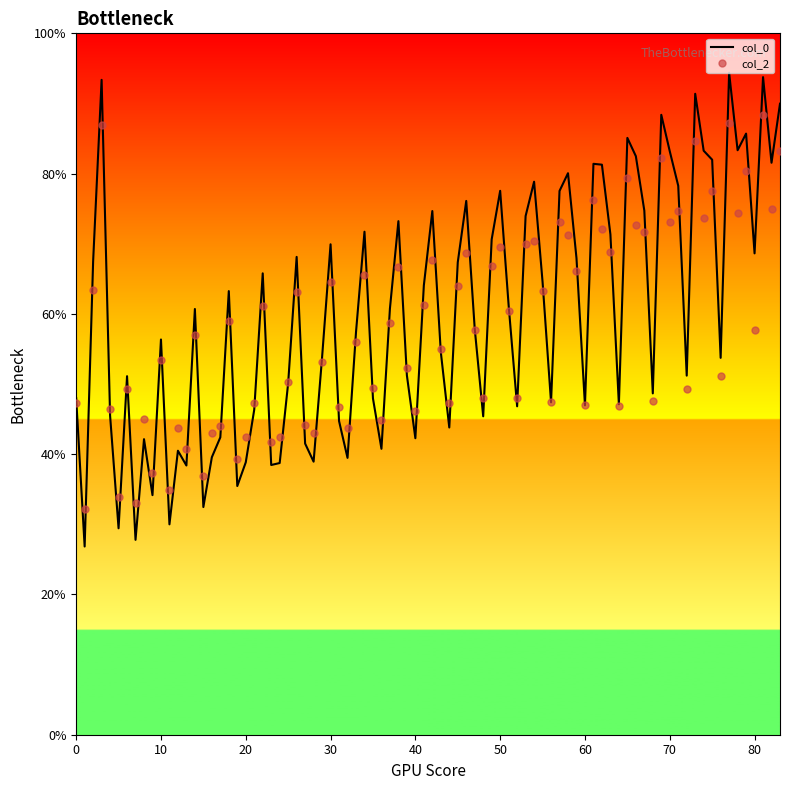

What is the maximum value for col_2?

88.3